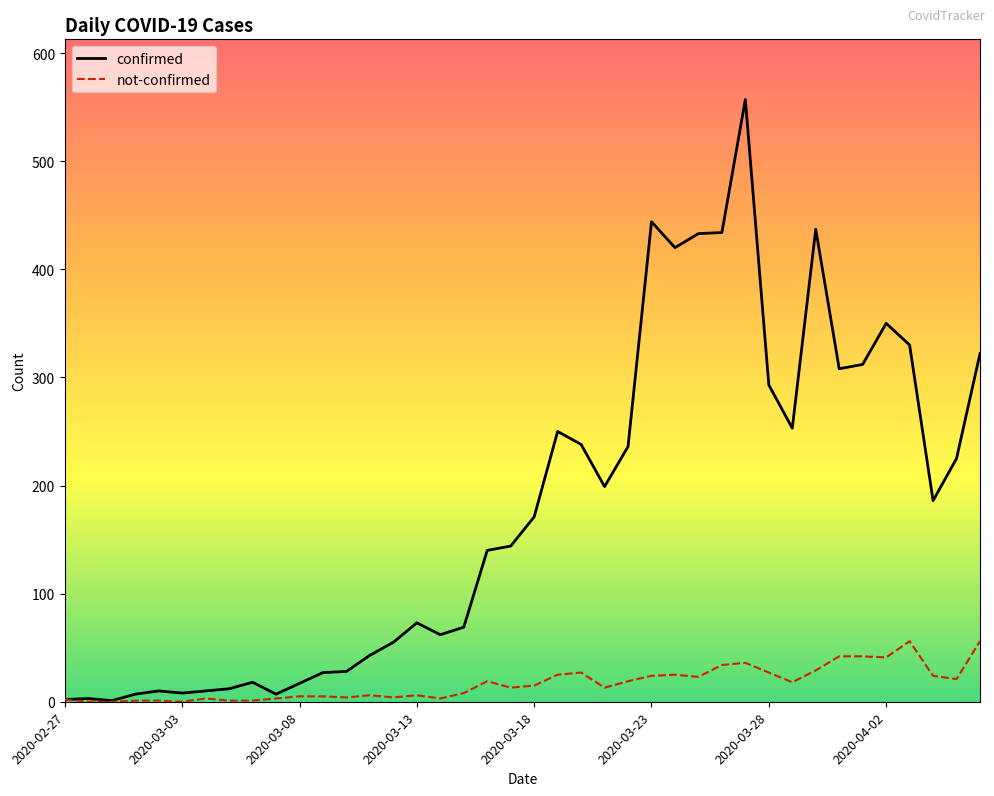

Which series has the largest range (max minus min)?

confirmed